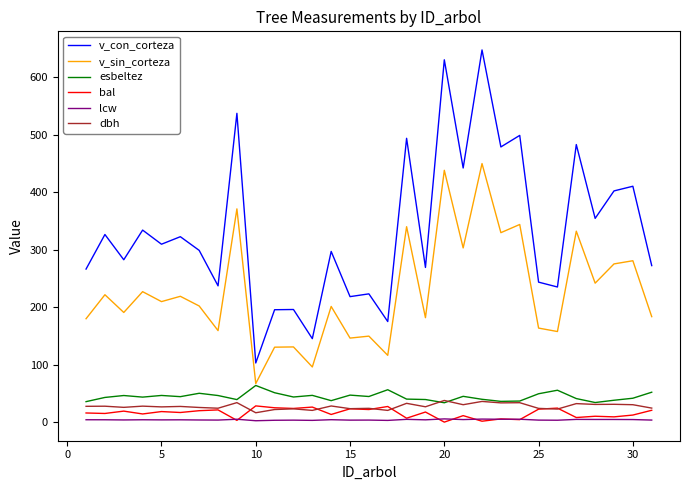

Which series has the largest total across all categories?

v_con_corteza